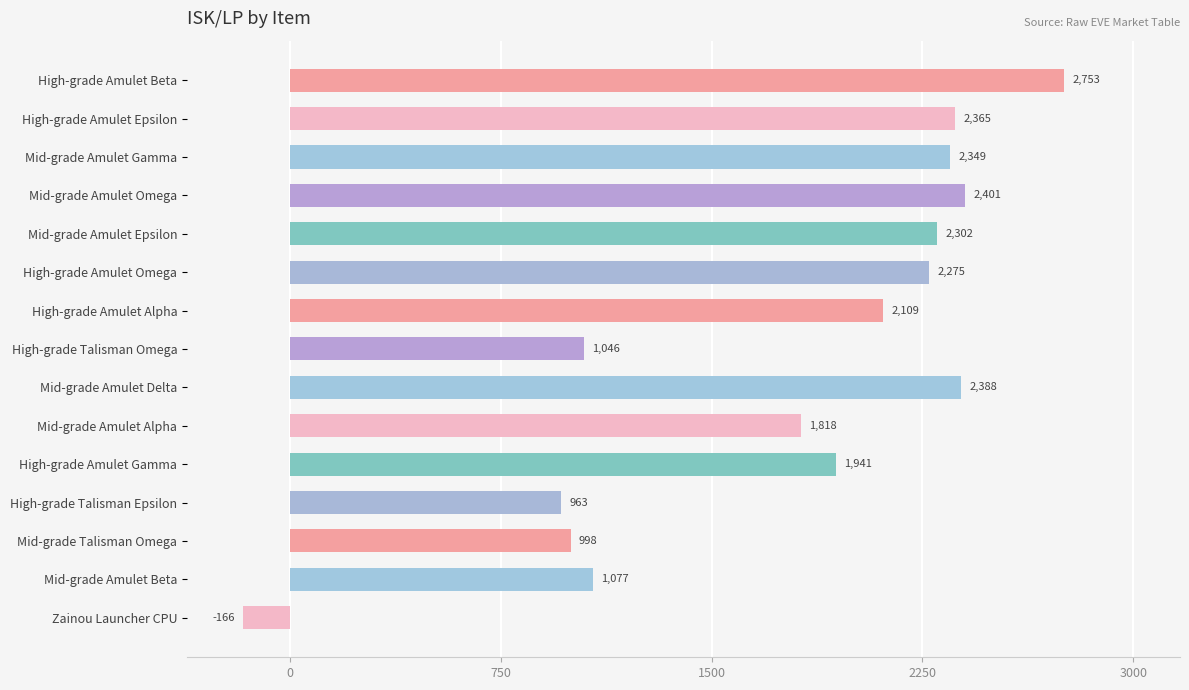

Does the chart contain stacked bars?

No